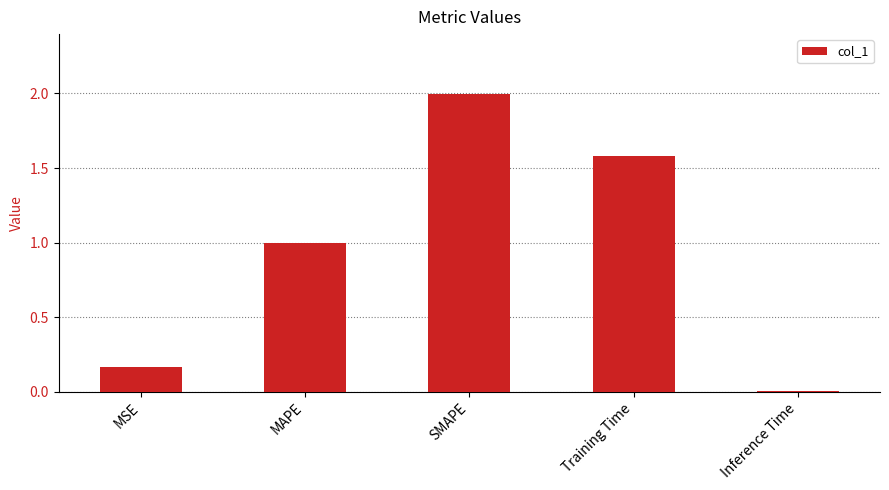

How many bars are there in total?

5